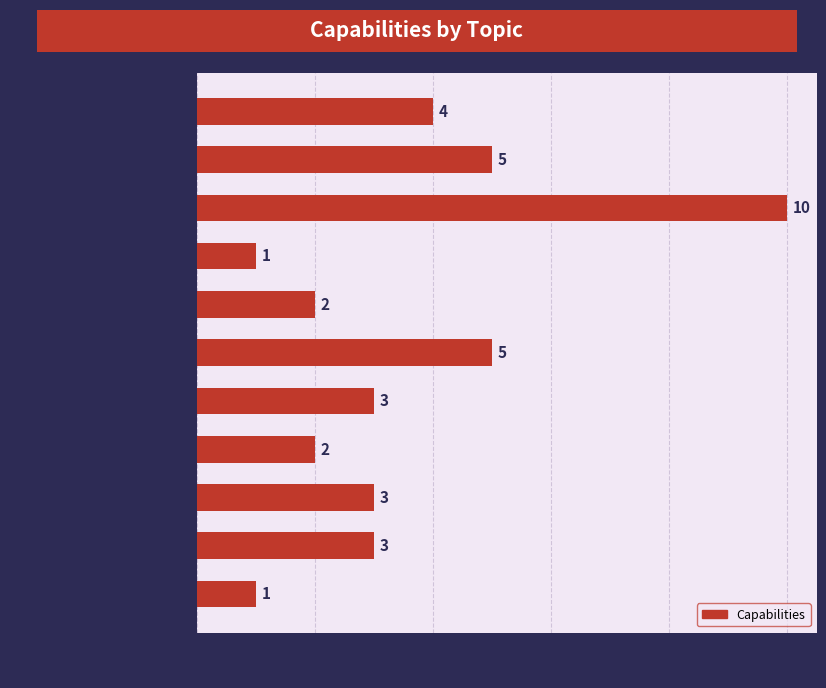

What is the average value?

4